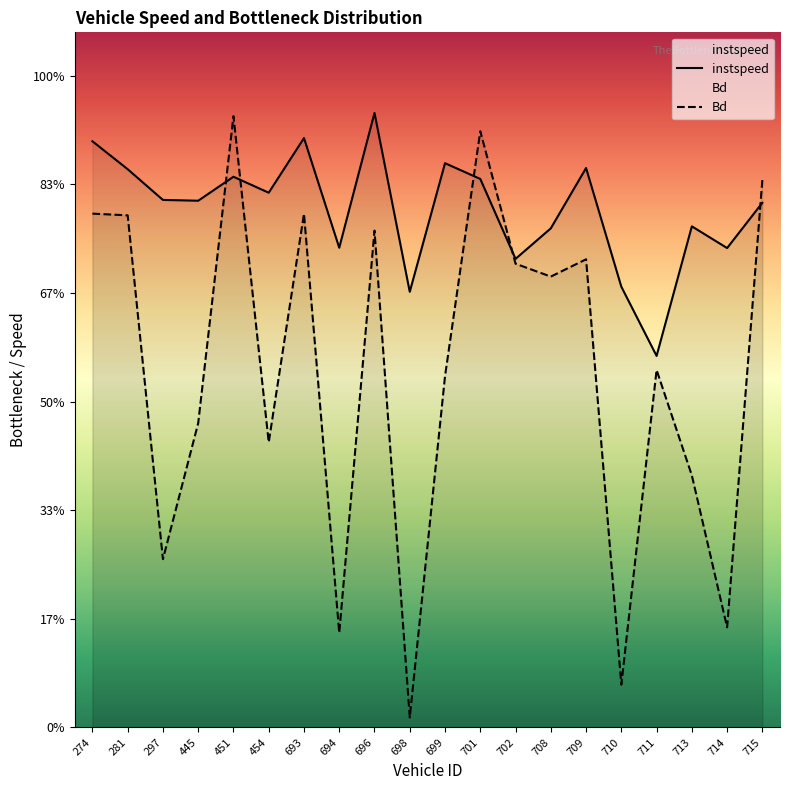

In instspeed, how many points are higher than both neighbors (excluding endpoints)?

6